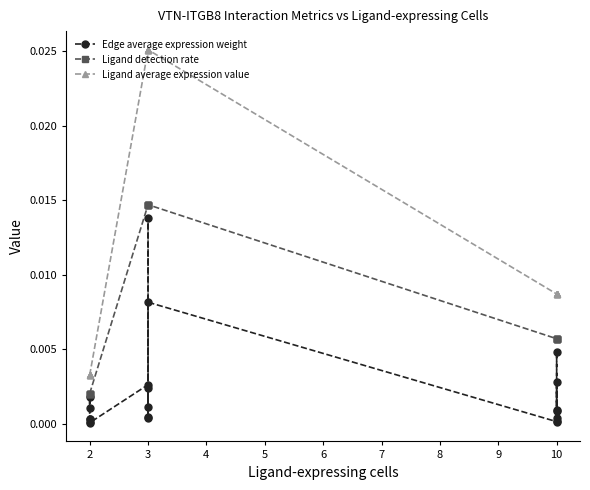

List the series in order of their peak value, highest first.

Ligand average expression value, Ligand detection rate, Edge average expression weight